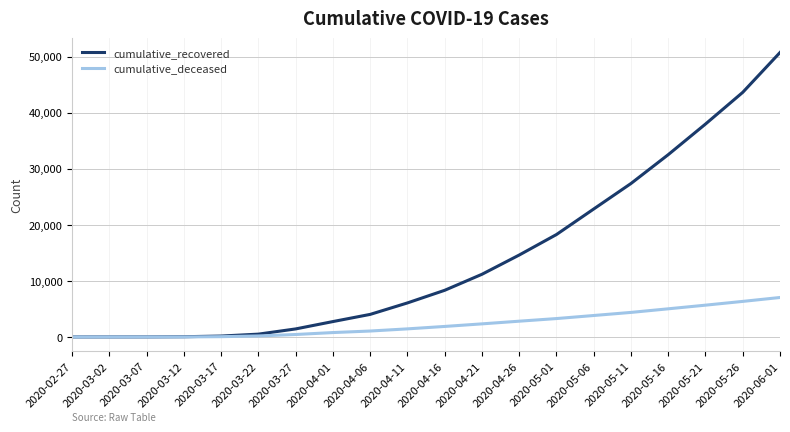

Rank the series by their average value, from lowest to highest.

cumulative_deceased, cumulative_recovered